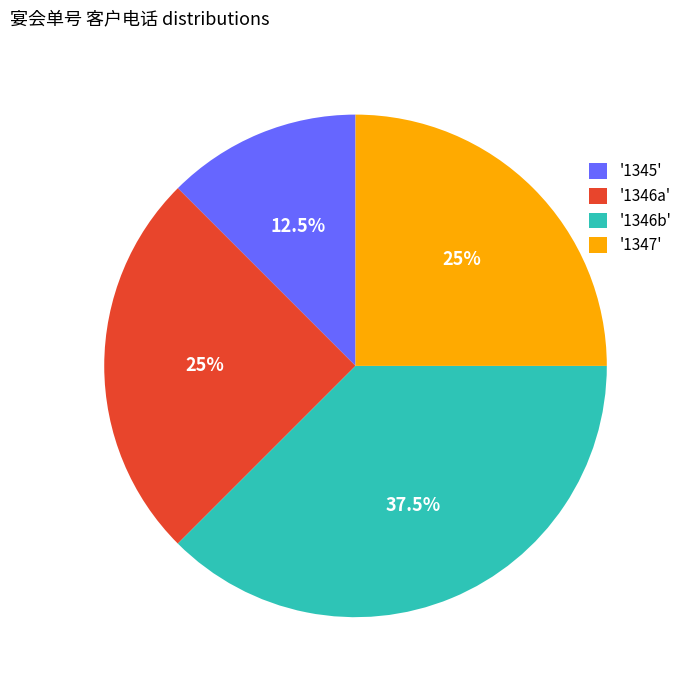

Does '1346a' represent more than half of the total?

No